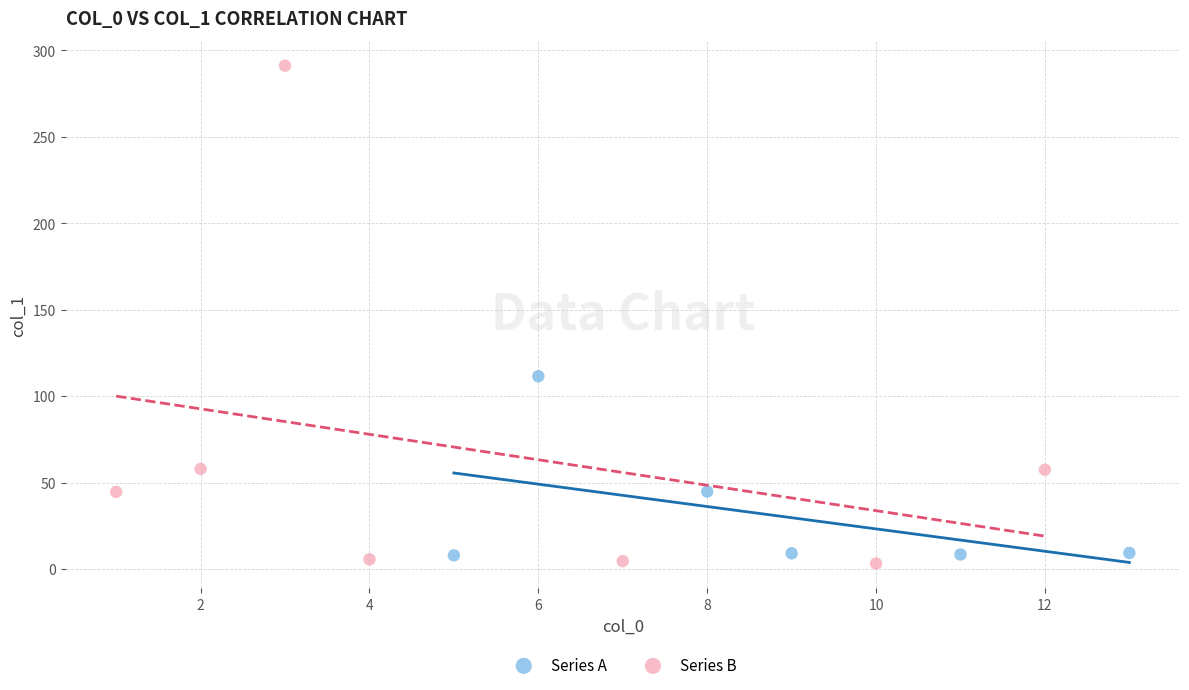

Which series contains the highest Y value?

Series B